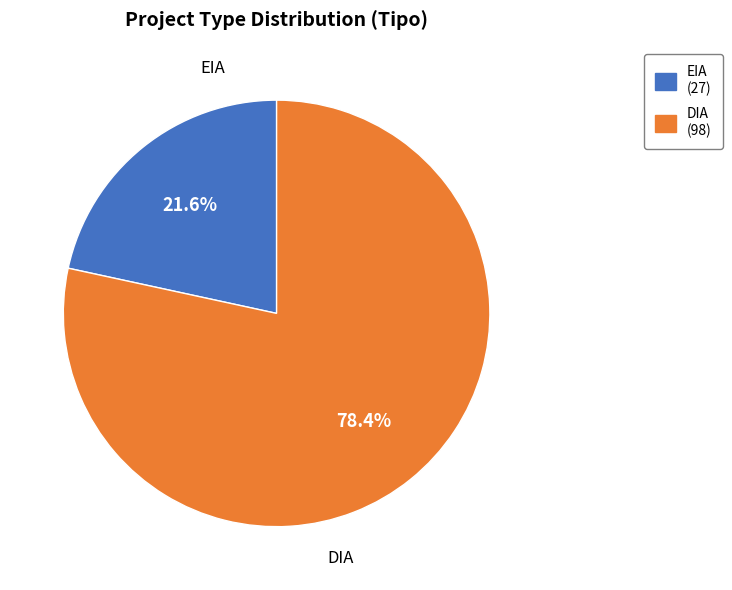

To the nearest percent, what portion does DIA represent?

78%